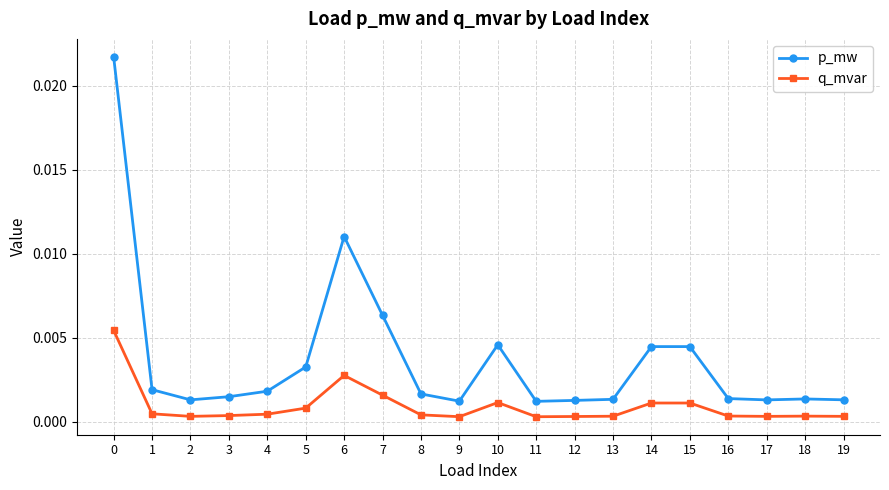

True or false: p_mw and q_mvar intersect in this chart.

False